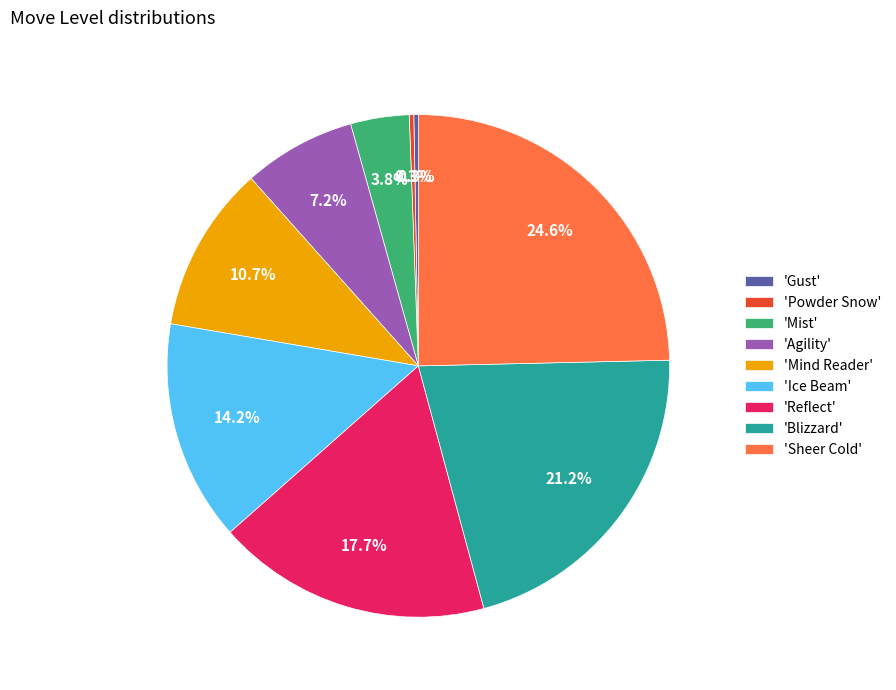

Which category has the biggest portion of the pie?

'Sheer Cold'